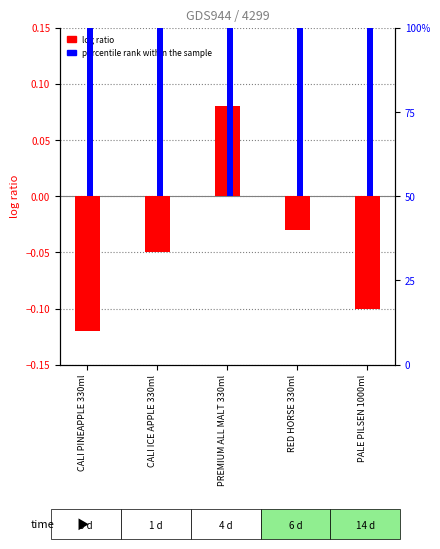

Which label corresponds to the largest value in the chart?

PREMIUM ALL MALT 330ml